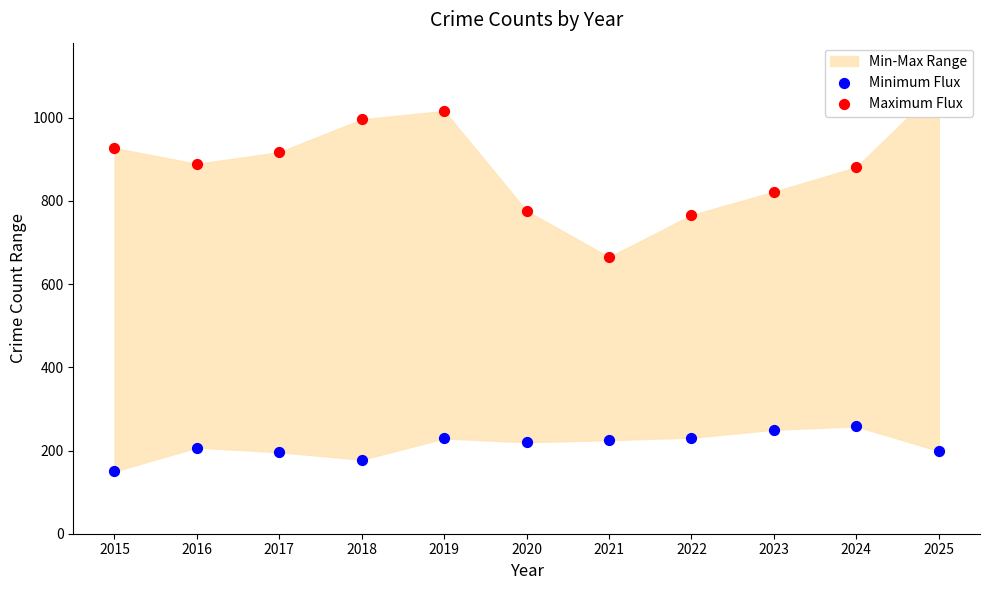

Is the value of Maximum Flux at 2024 greater than the value of Minimum Flux at 2018?

Yes